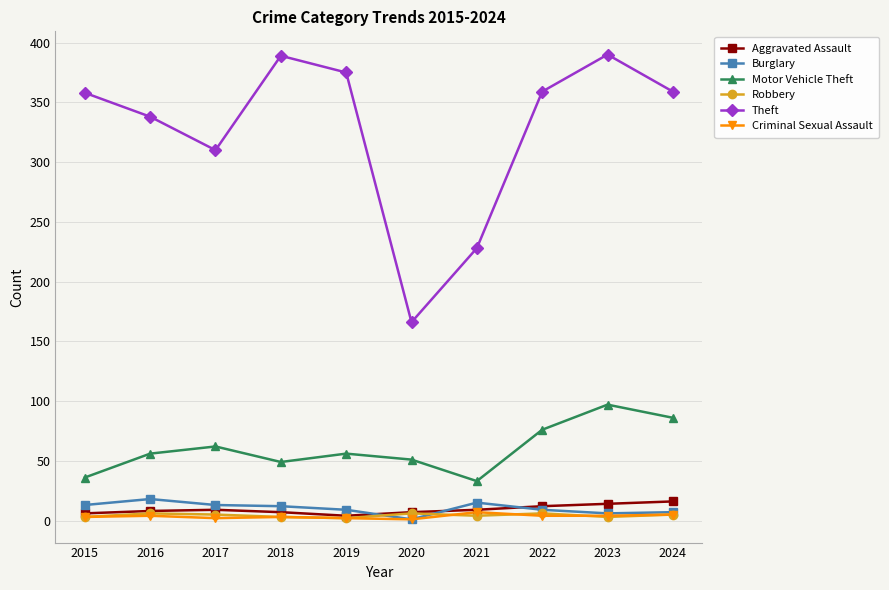

True or false: Aggravated Assault has a value of 7 at 2020.

True